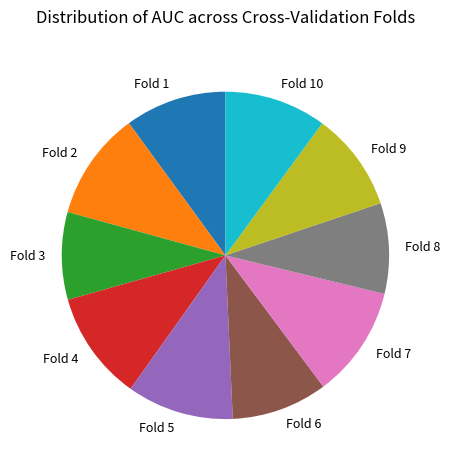

The Fold 7 slice represents 11% of the pie. True or false?

True